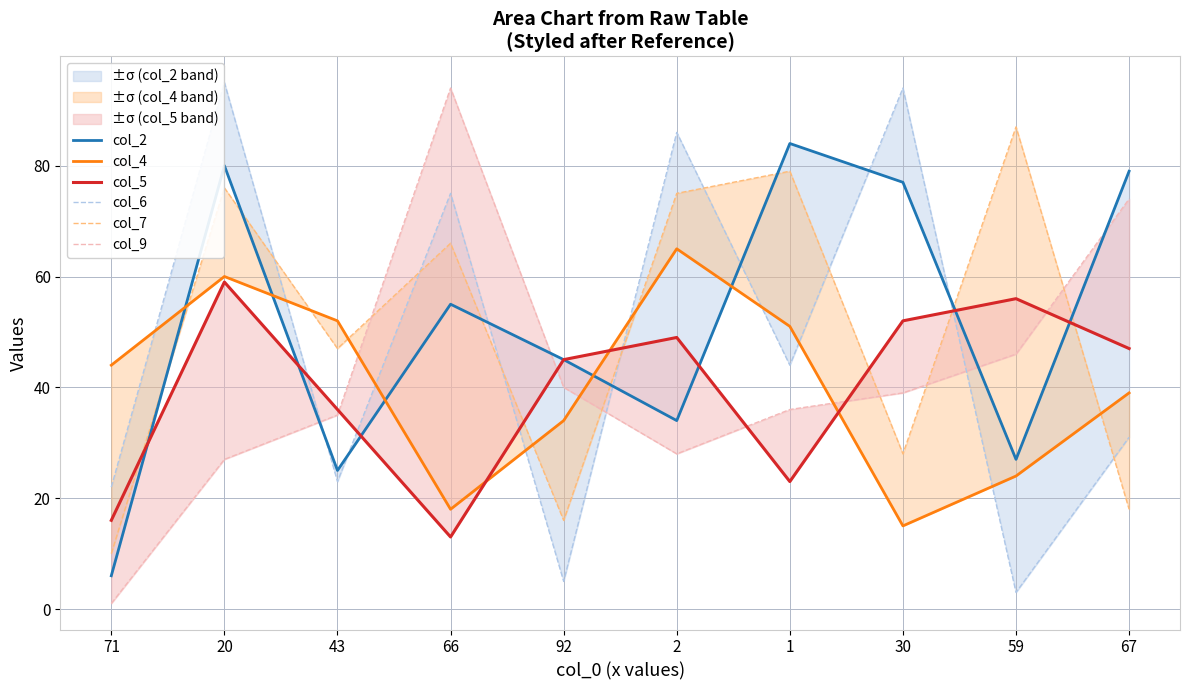

What is the spread (max minus min) of values at 71?

43